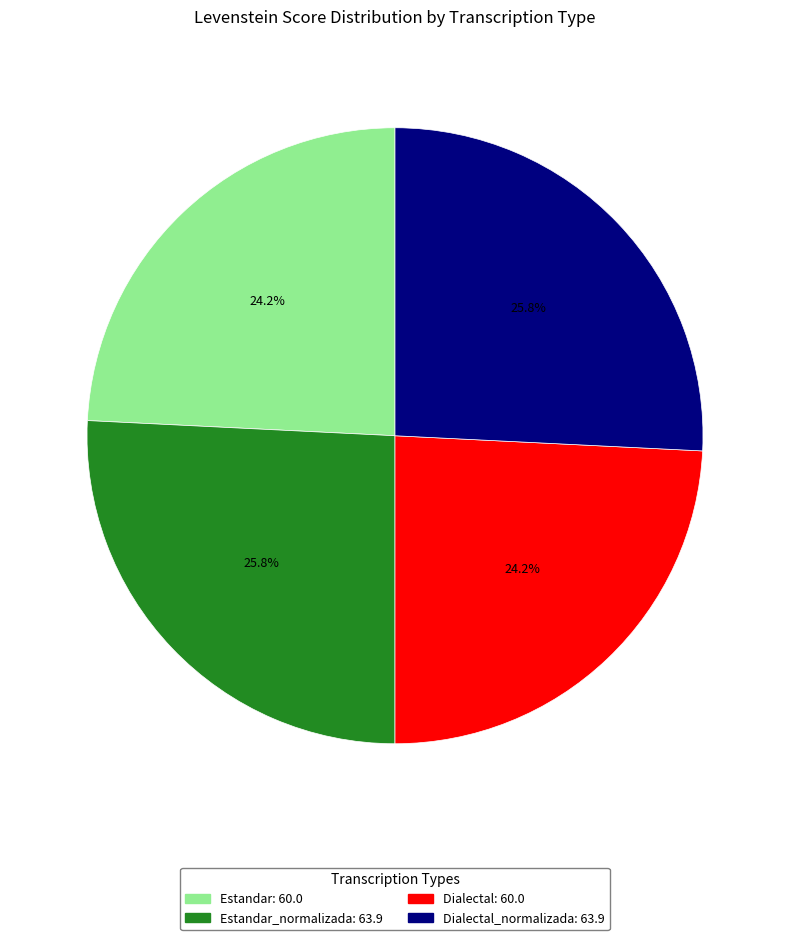

How many slices are in this pie chart?

4